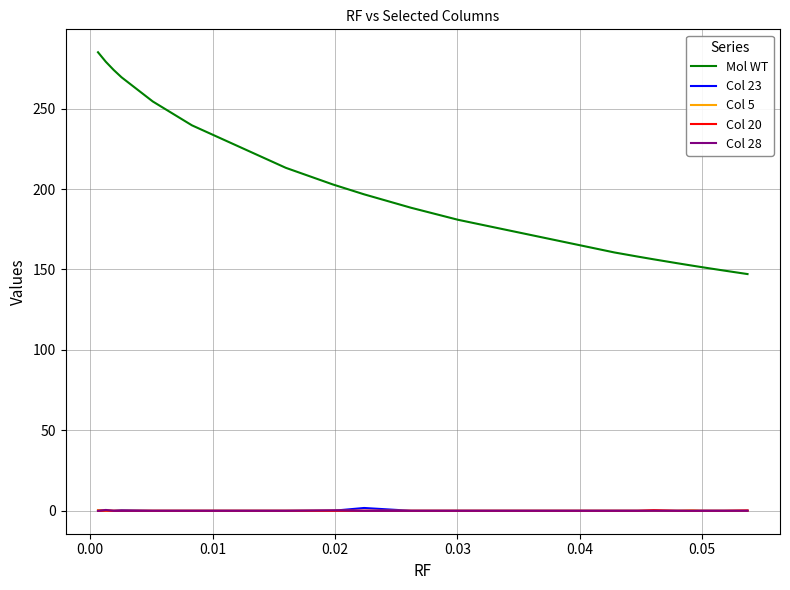

Which series has the largest range (max minus min)?

Mol WT